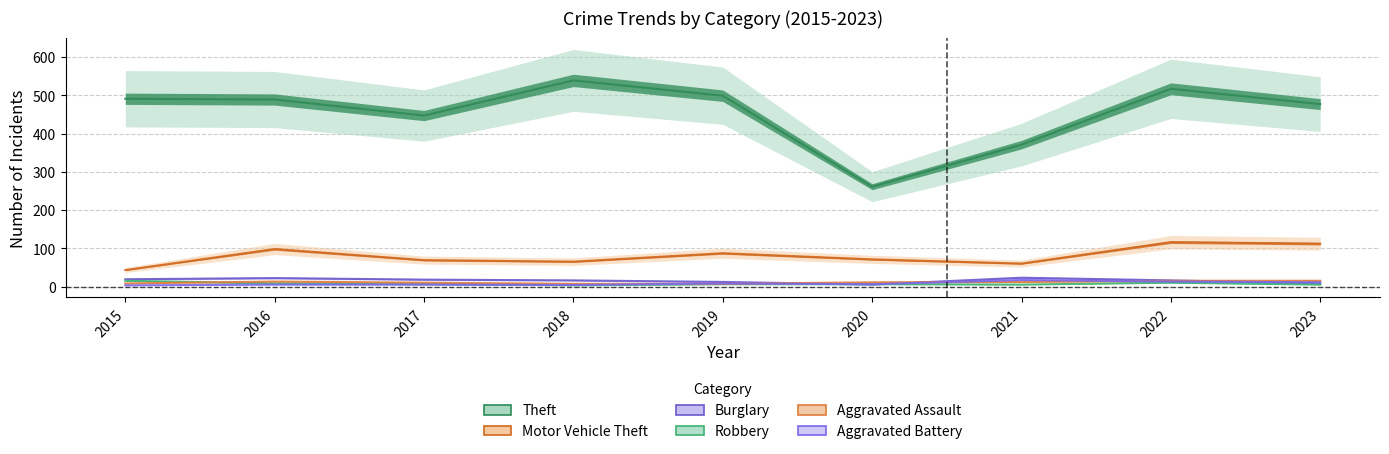

What is the sum of all Robbery values?

64